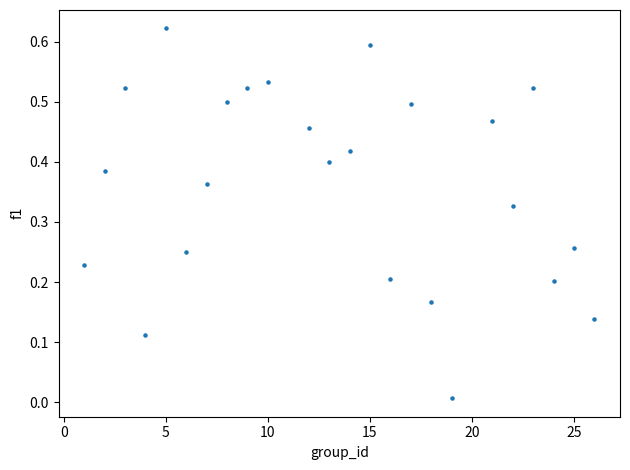

What is the range of X values (max minus min)?

25.0